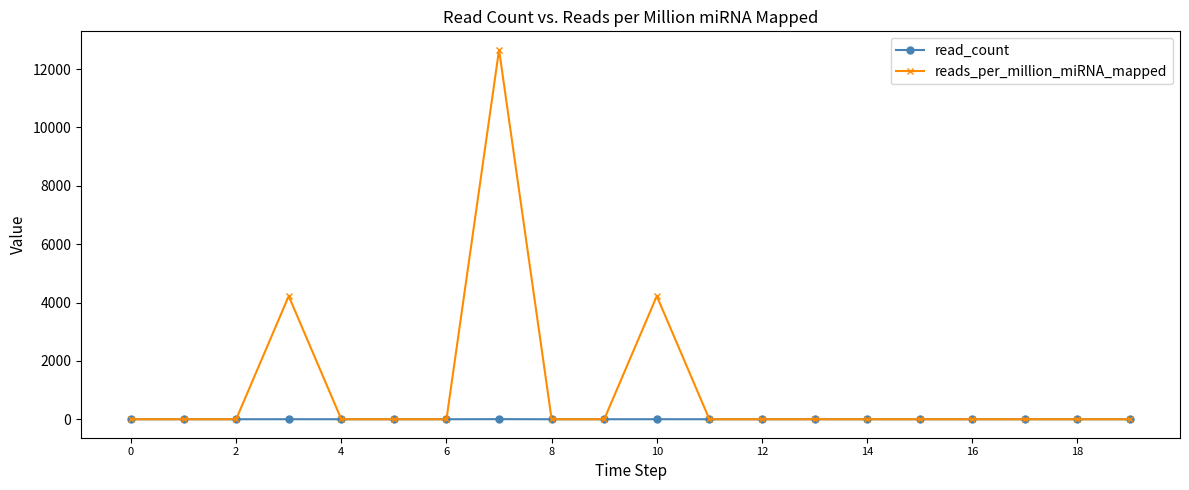

What is the highest value of the reads_per_million_miRNA_mapped series?

12658.2